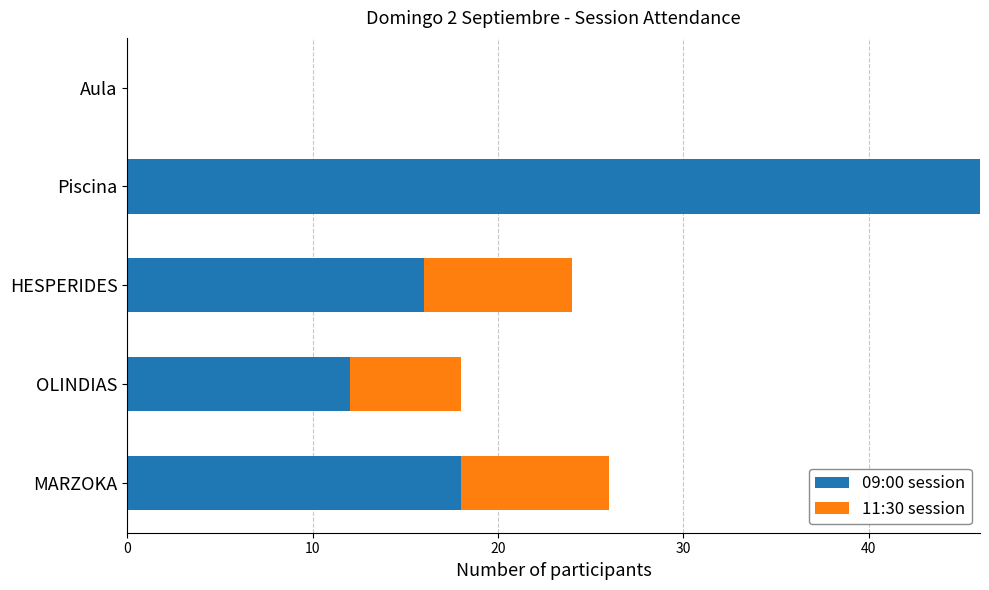

True or false: 09:00 session has a value of 18 at MARZOKA.

True